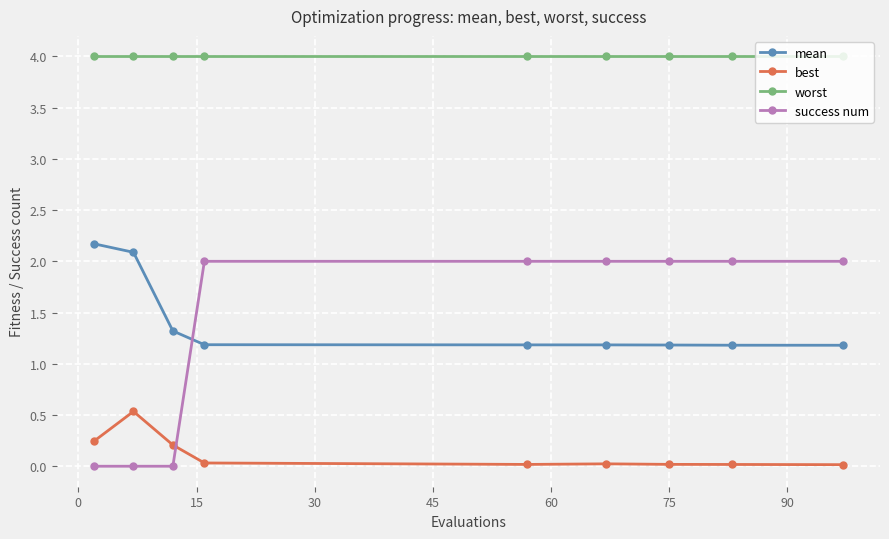

Which series ends up on top after the final intersection of best and success num?

success num